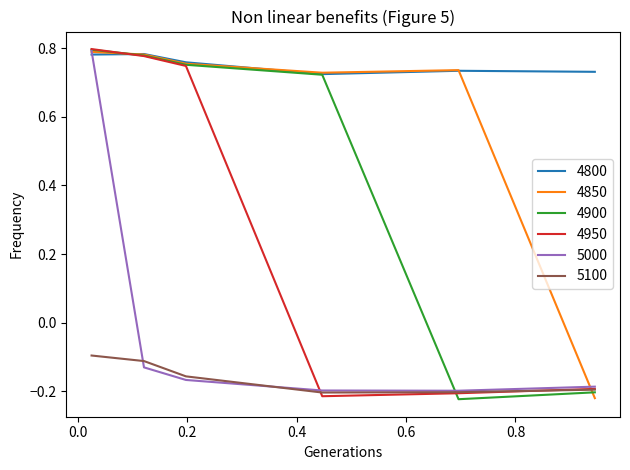

Which series has the largest total across all categories?

4800